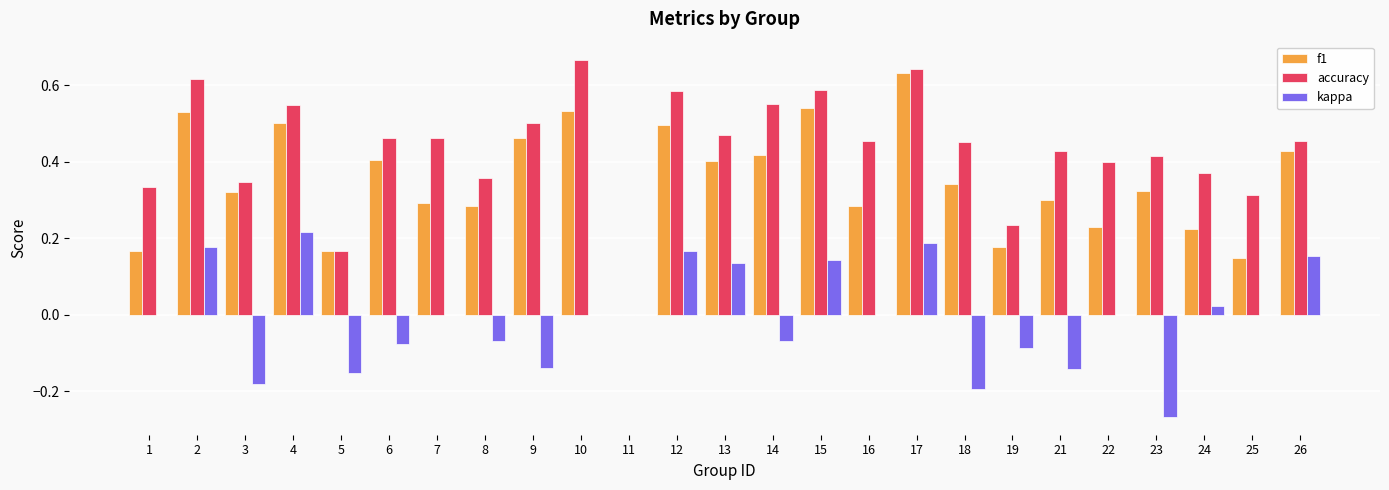

Which label corresponds to the largest value in the chart?

10